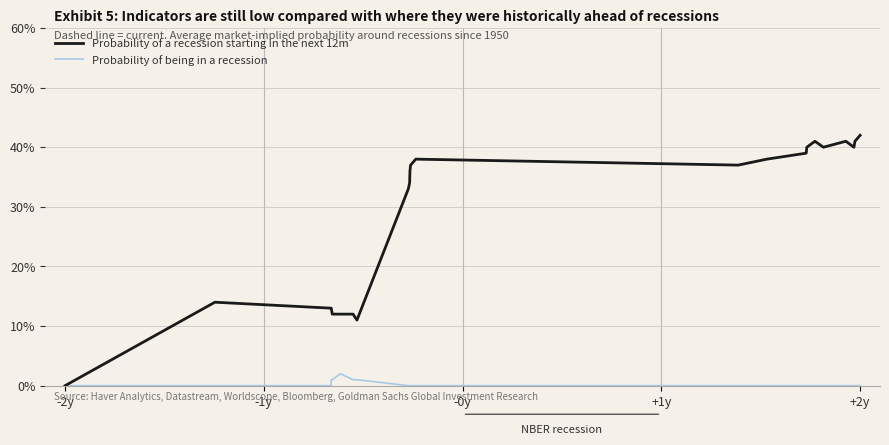

How many categories are shown in the chart?

23